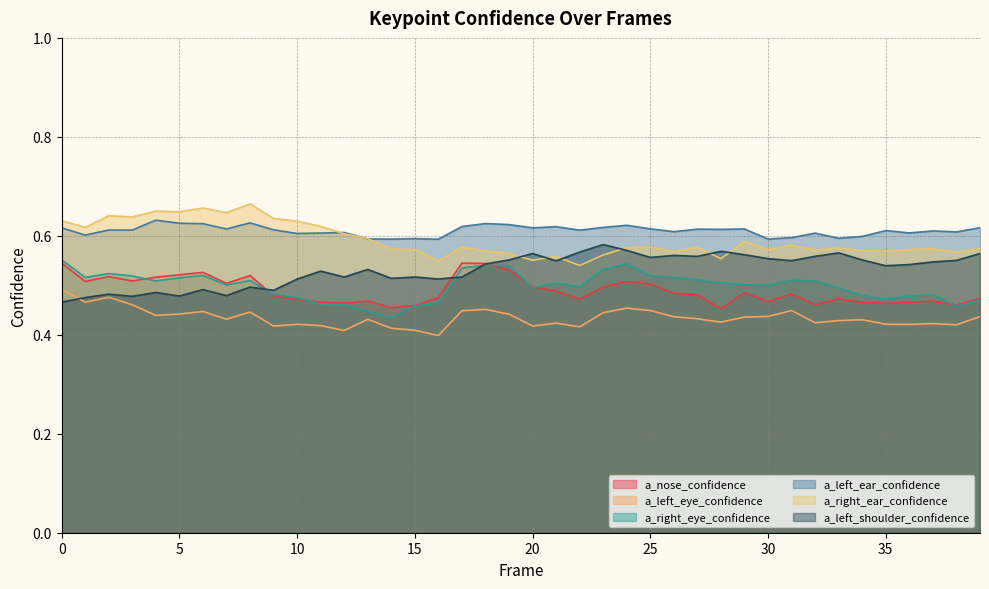

True or false: a_left_eye_confidence has a value of 0.2 at 33.

False